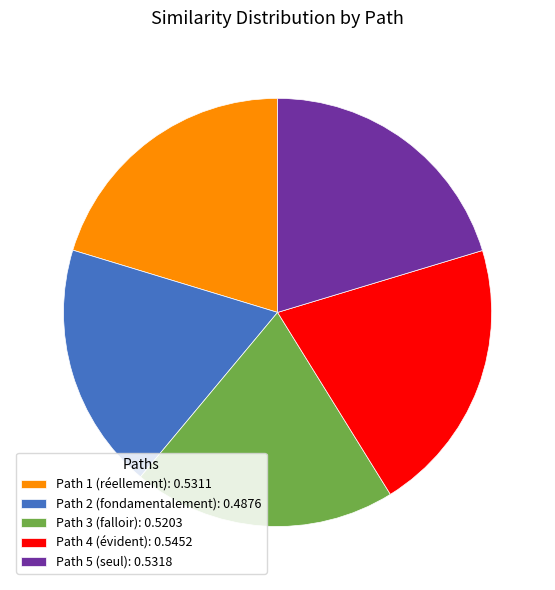

Is there any slice that represents more than half of the pie?

No